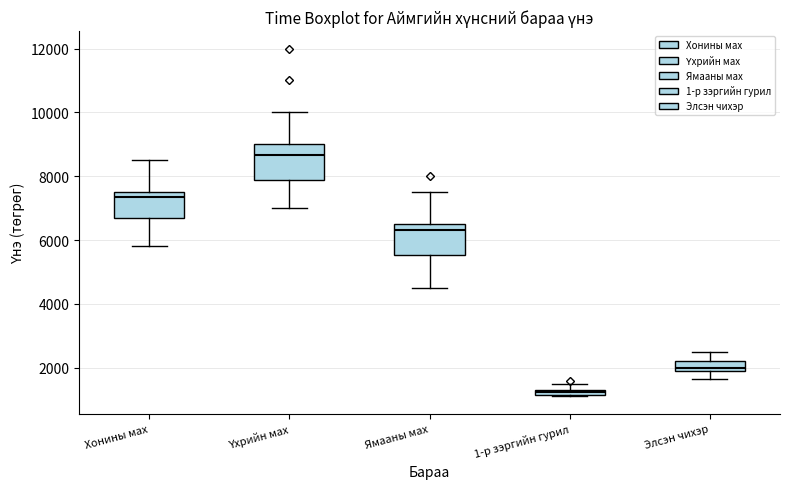

Where does the upper whisker of the box for Ямааны мах end on the y-axis? The values are not printed on the chart, so give them approximately, as read against the axis.

7600